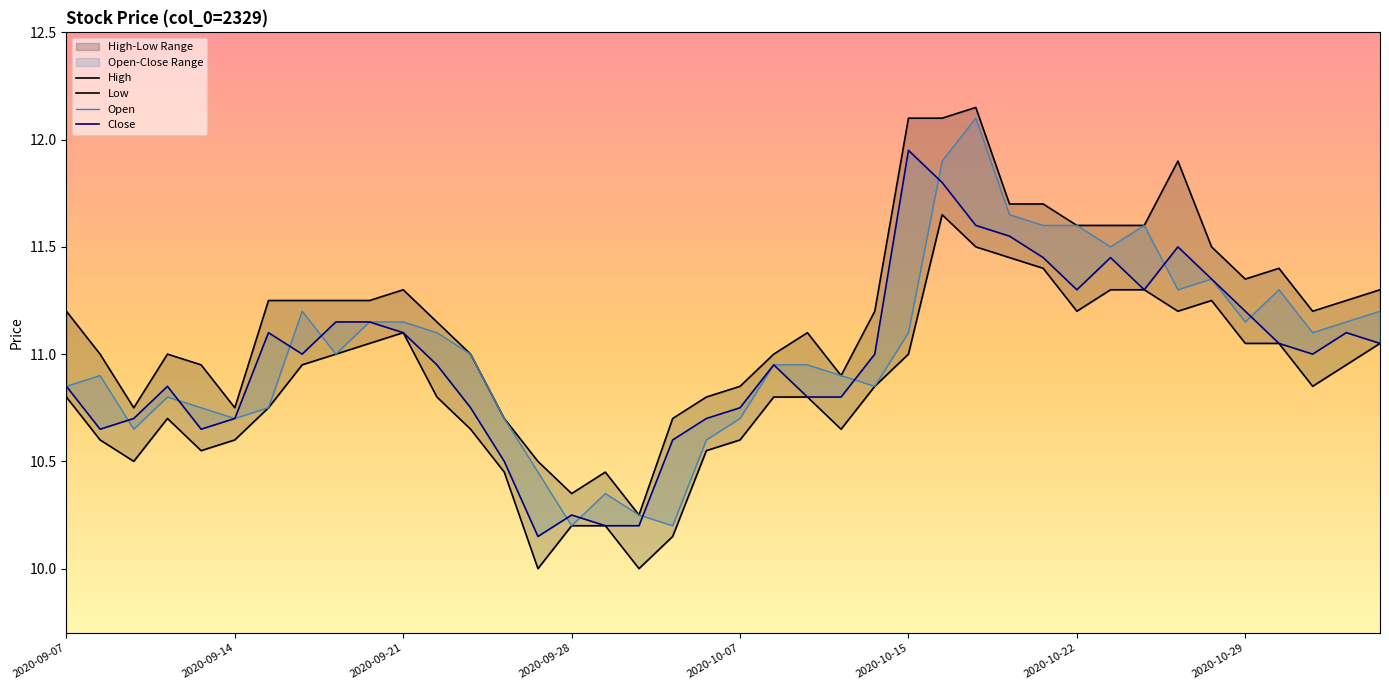

What is the spread (max minus min) of values at 39?

0.2